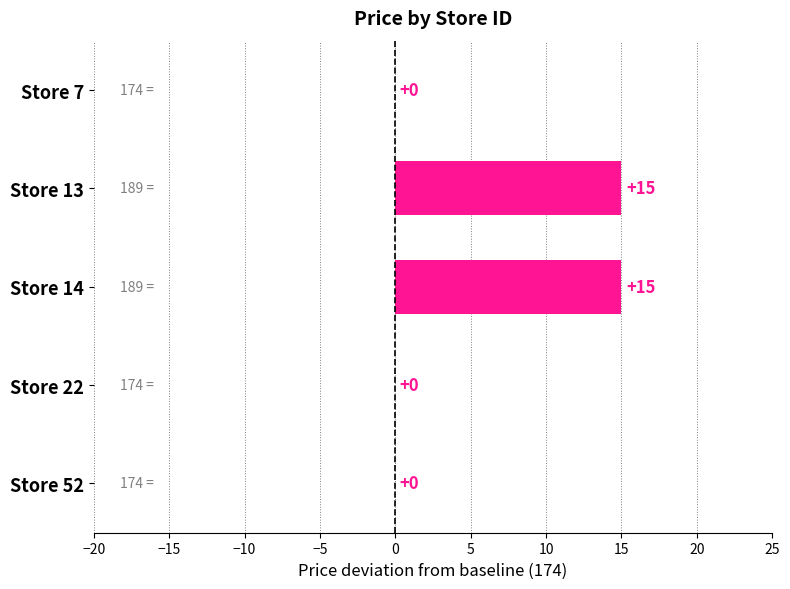

What is the greatest value displayed?

15